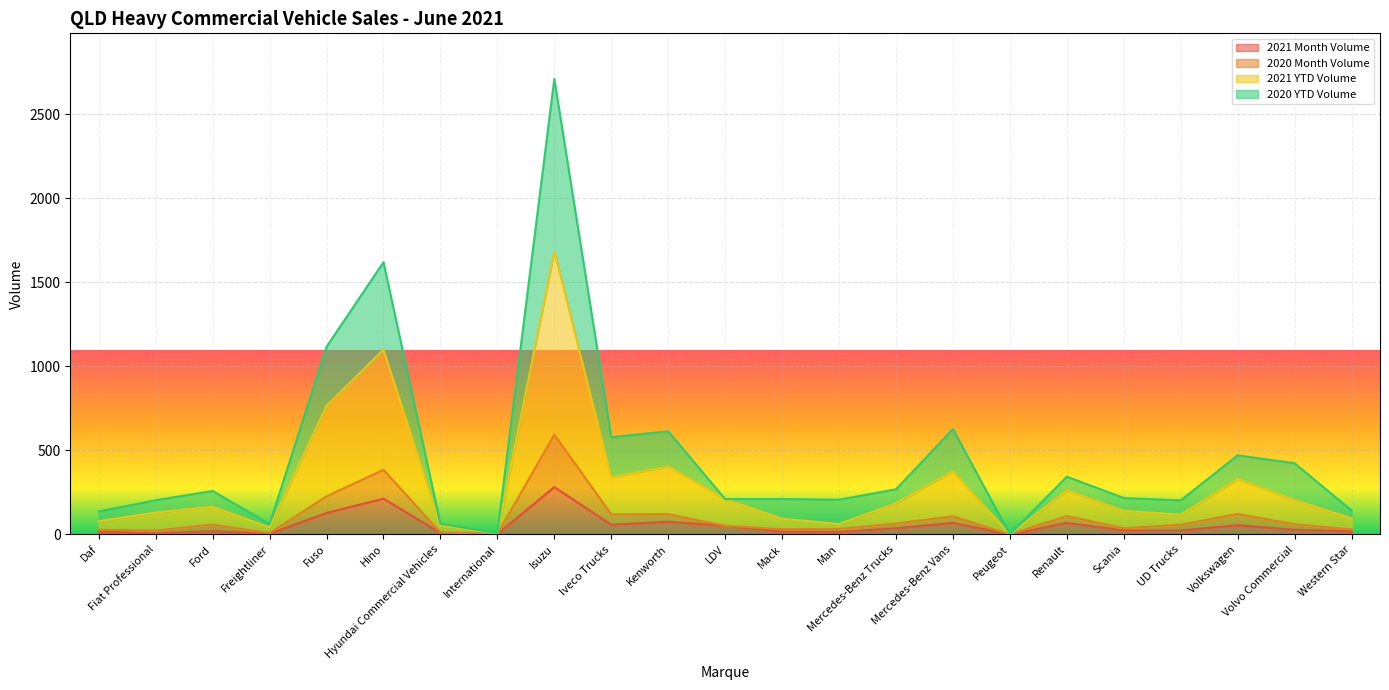

What is the sum of all 2021 Month Volume values?

1225